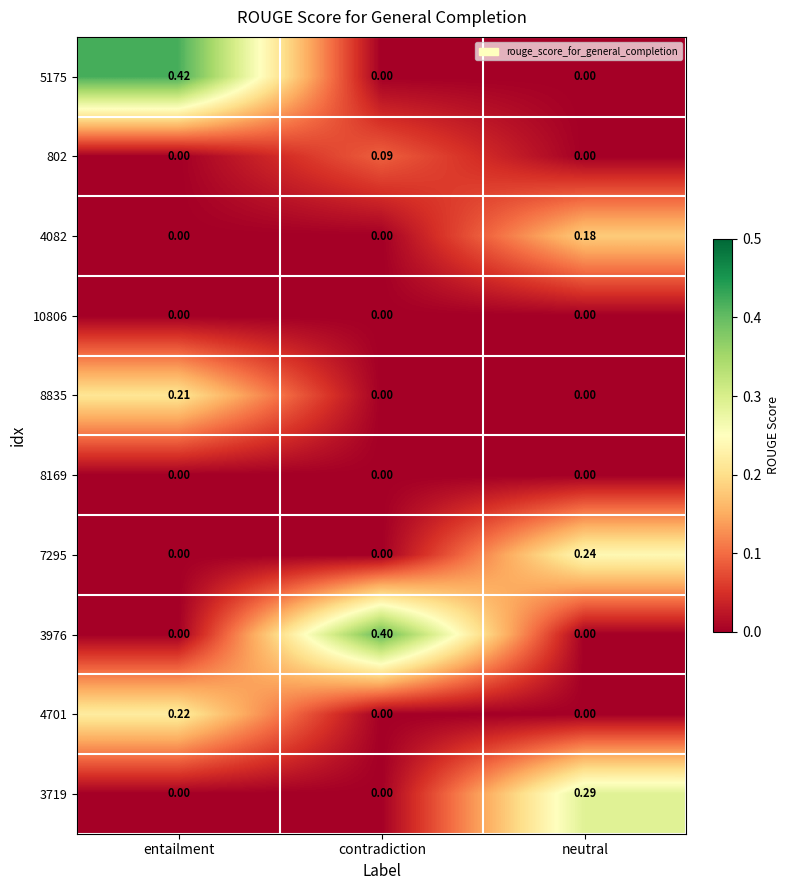

At which category is the sum across all series the highest?

entailment